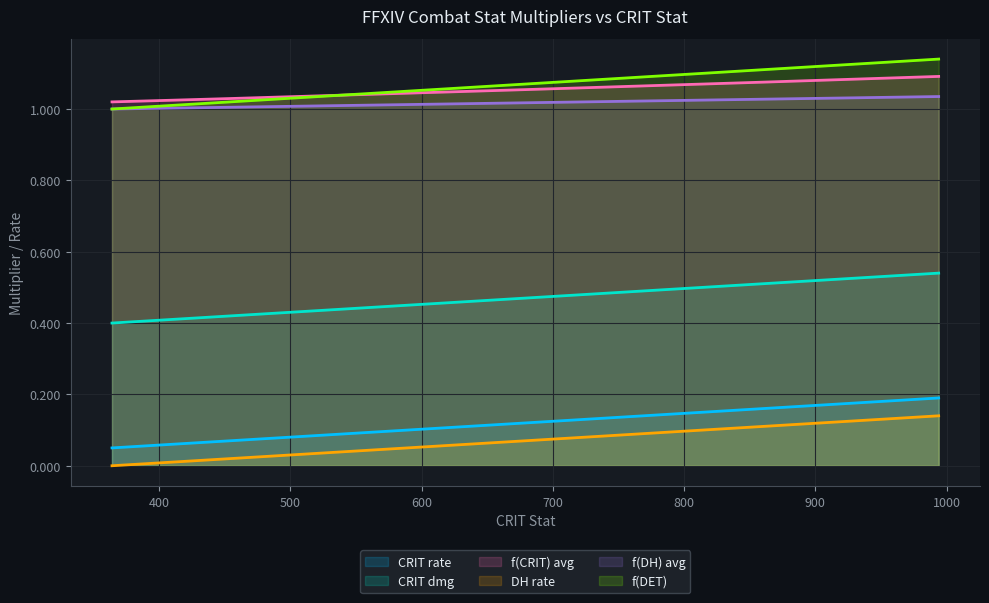

Does the chart have visible grid lines?

Yes